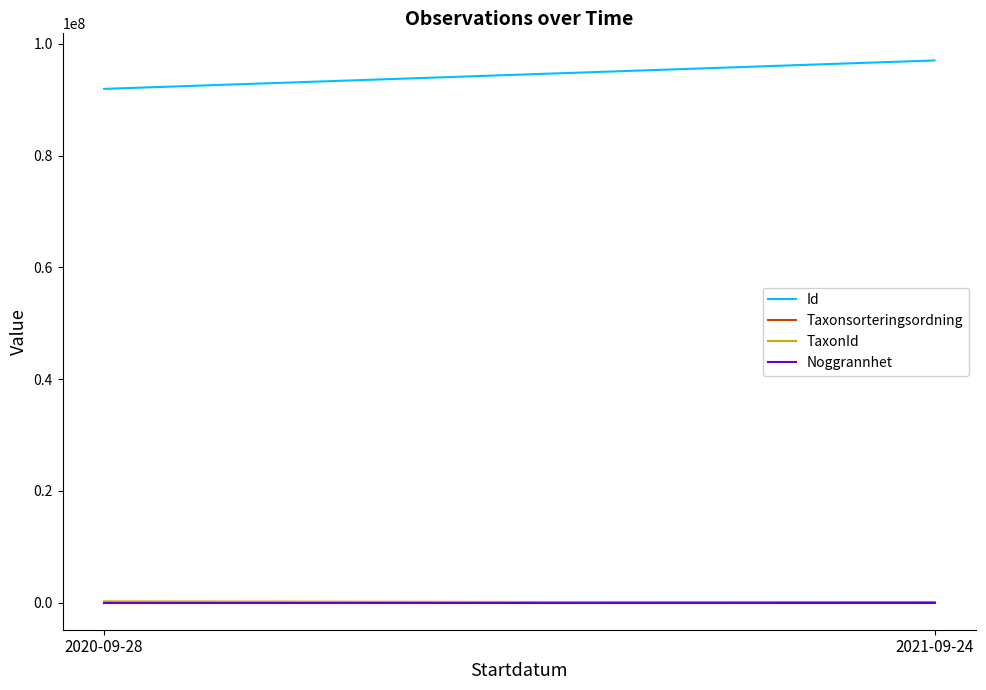

True or false: TaxonId has a value of 7098 at 2021-09-24.

False